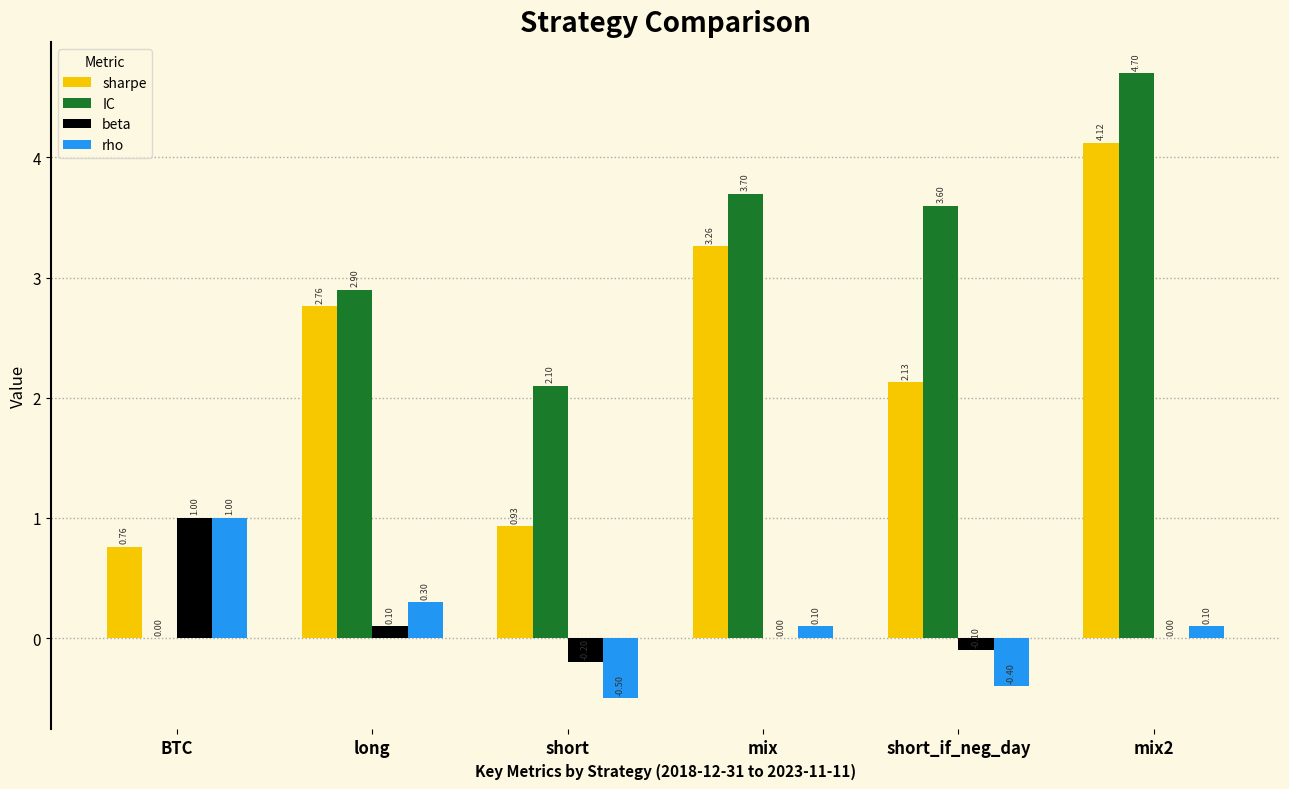

What is the sum of the rho values at mix2 and short_if_neg_day?

-0.3